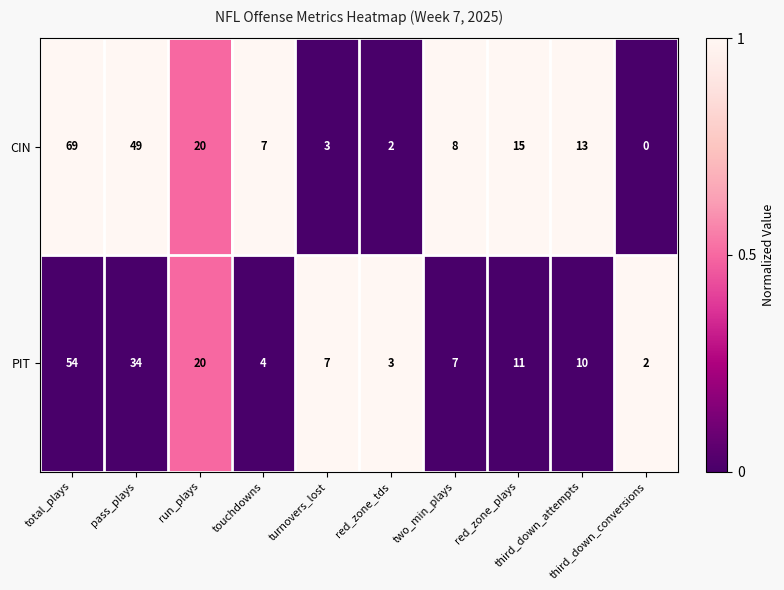

What is the difference between the second highest and second lowest values in the CIN series?

47